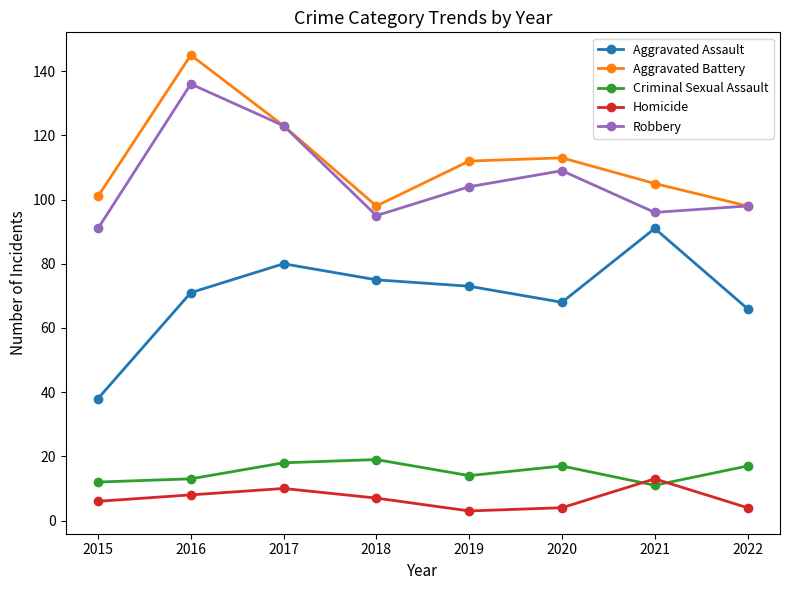

Reading right to left, transcribe all the data shown in this chart.

Aggravated Assault: 66	91	68	73	75	80	71	38
Aggravated Battery: 98	105	113	112	98	123	145	101
Criminal Sexual Assault: 17	11	17	14	19	18	13	12
Homicide: 4	13	4	3	7	10	8	6
Robbery: 98	96	109	104	95	123	136	91